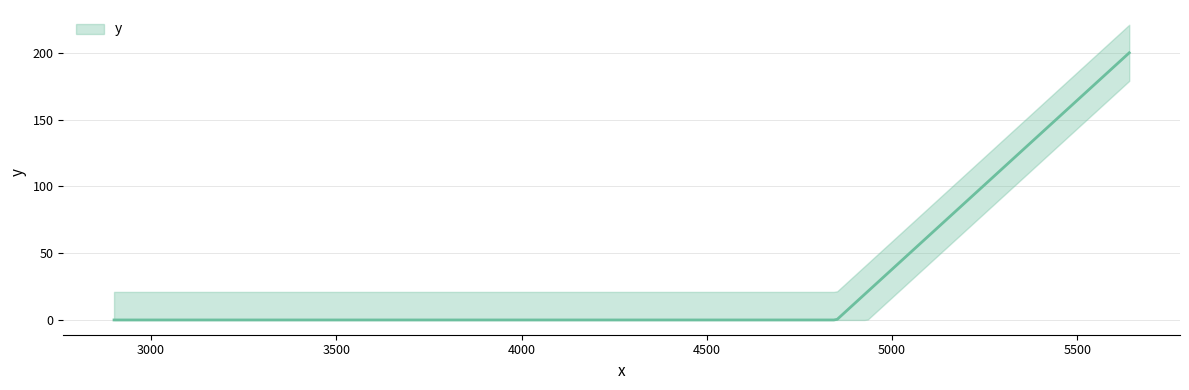

Does the chart display data point markers on the line(s)?

No